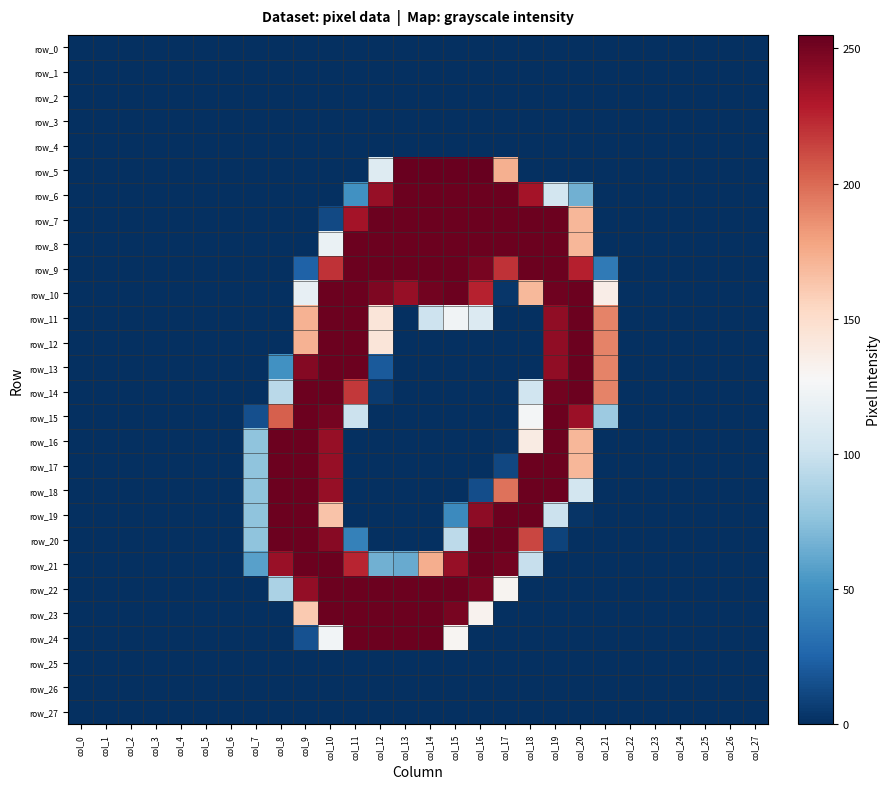

Which series has the largest total across all categories?

row_9